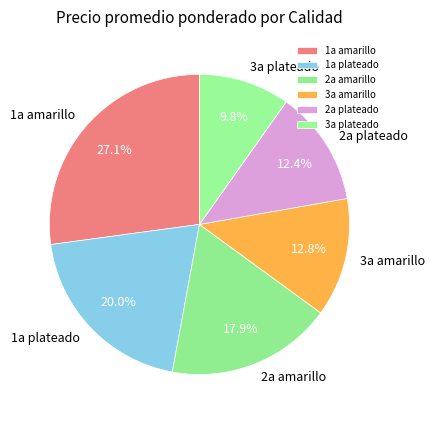

Count the number of slices in the pie.

6